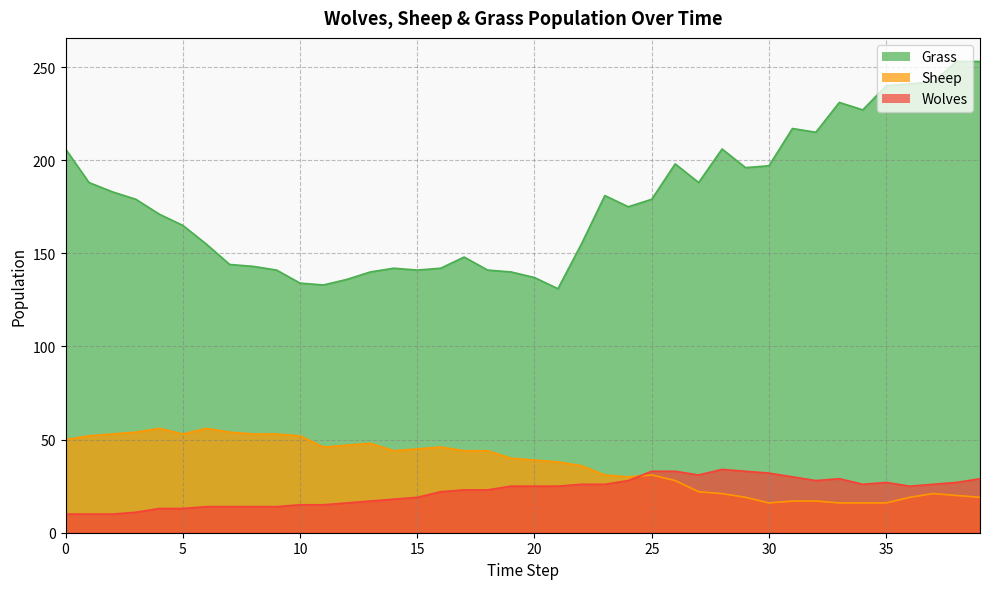

How many lines are shown in the chart?

3